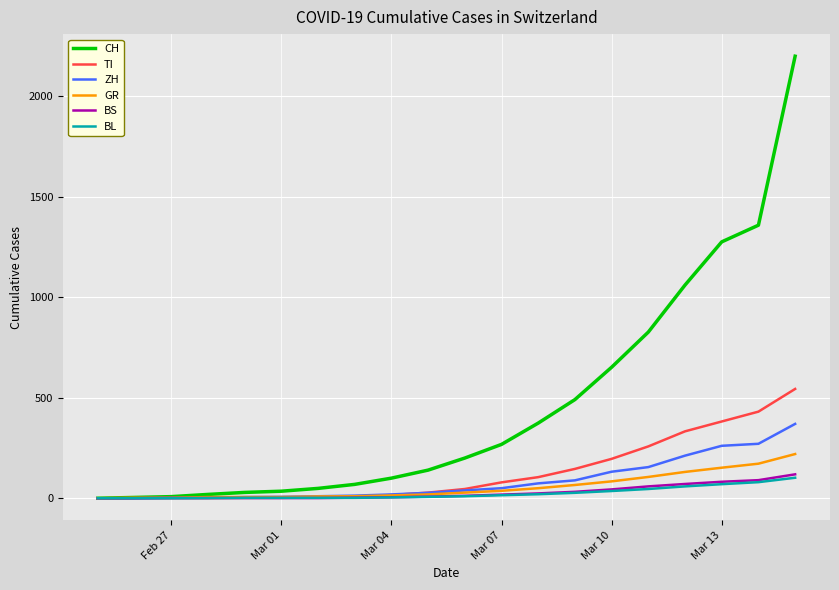

What is the highest value of the GR series?

220